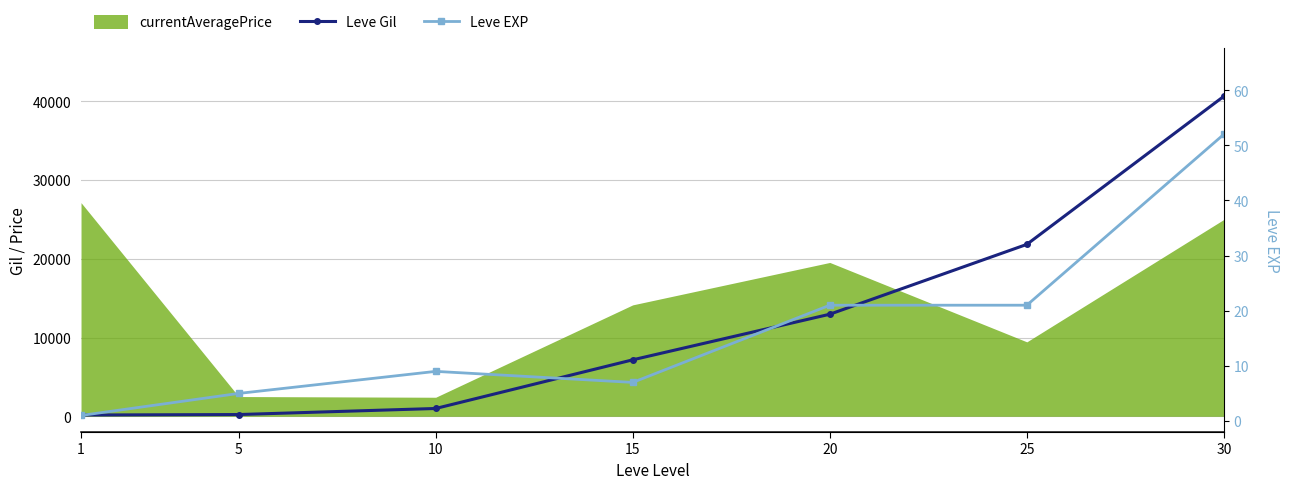

What is the difference between the Leve EXP values at 1 and 25?

20